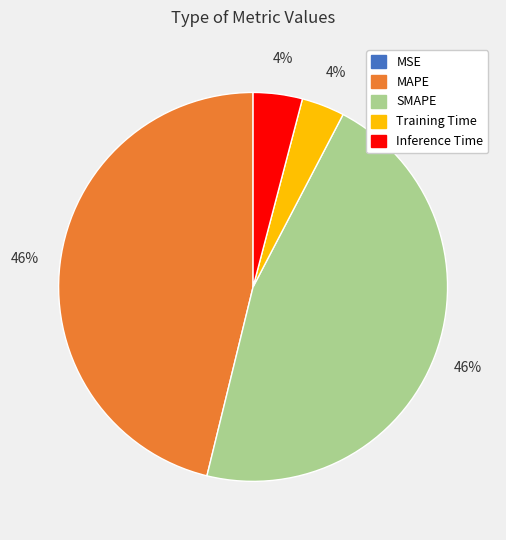

Is there a majority slice in this chart?

No